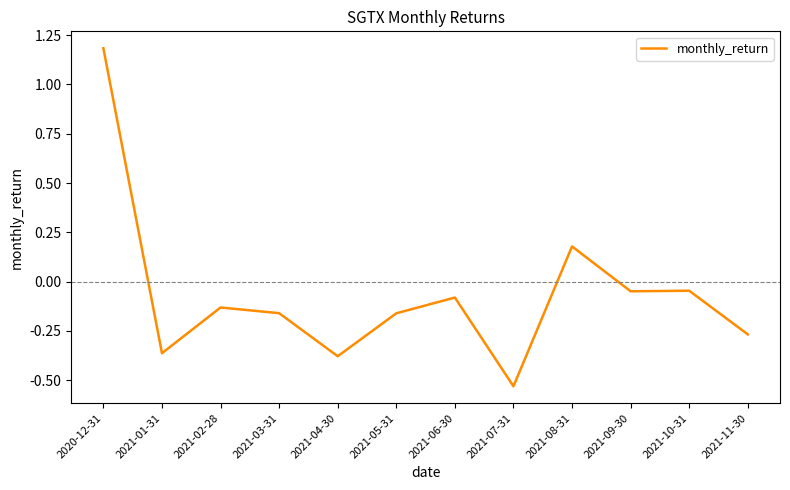

Does the chart display data point markers on the line(s)?

No